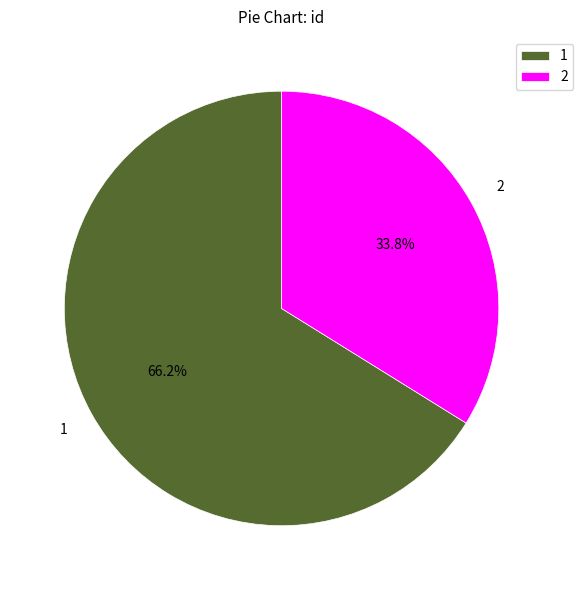

Approximately how many times larger is the value at 2 compared to 1?

0.5